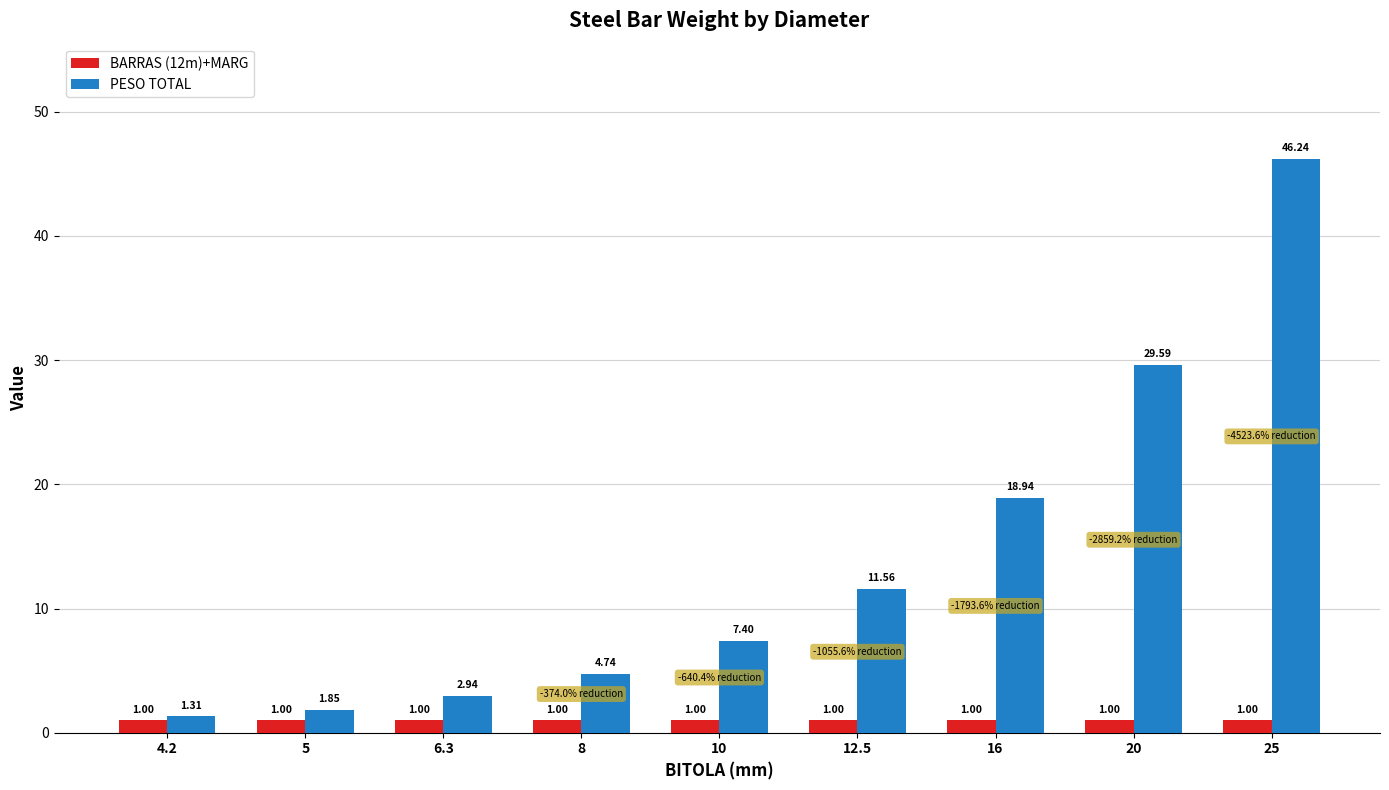

Between 6.3 and 20, which series saw the biggest shift?

PESO TOTAL